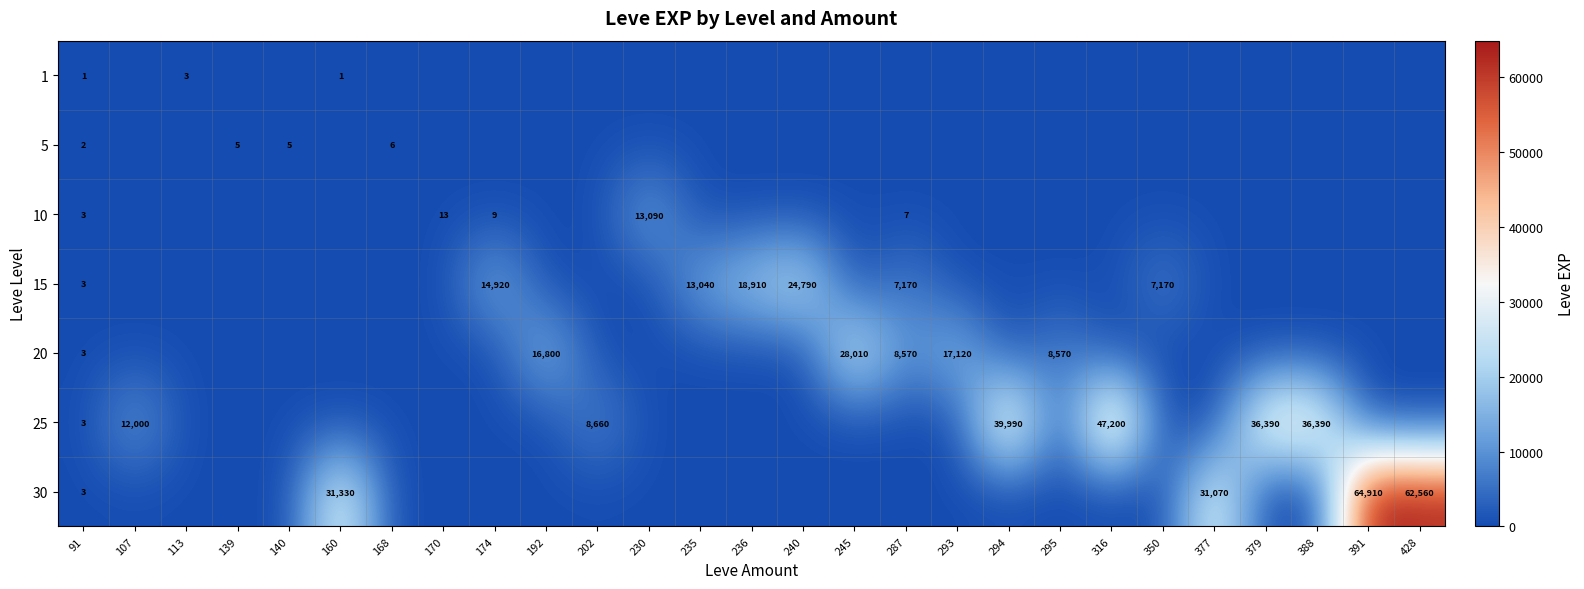

True or false: 25 has a value of 39990 at 294.

True